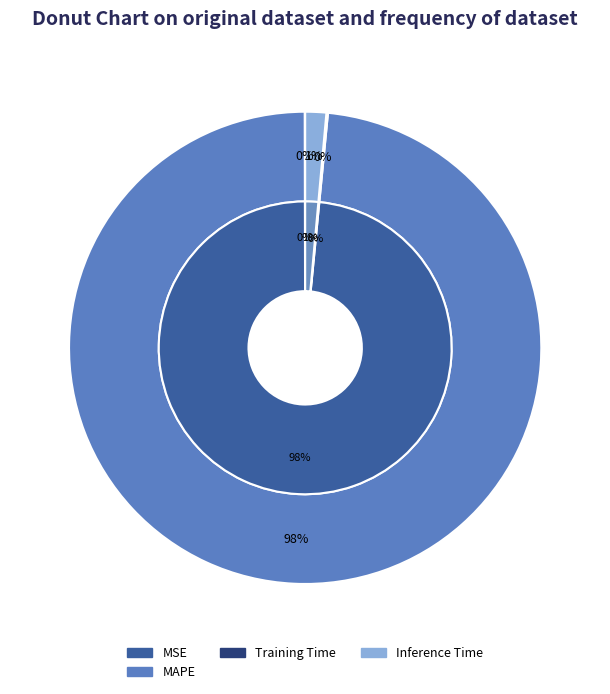

Which slice is the largest?

MAPE